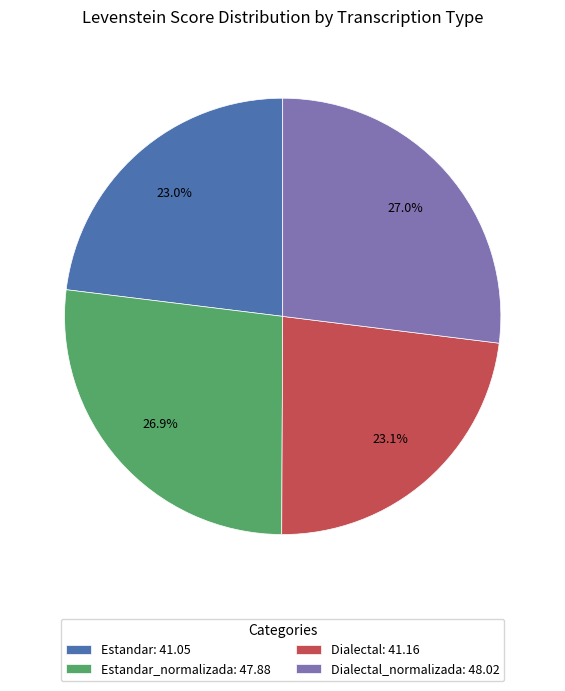

What is the ratio of the value at Dialectal_normalizada: 48.02 to the value at Estandar_normalizada: 47.88?

1.0